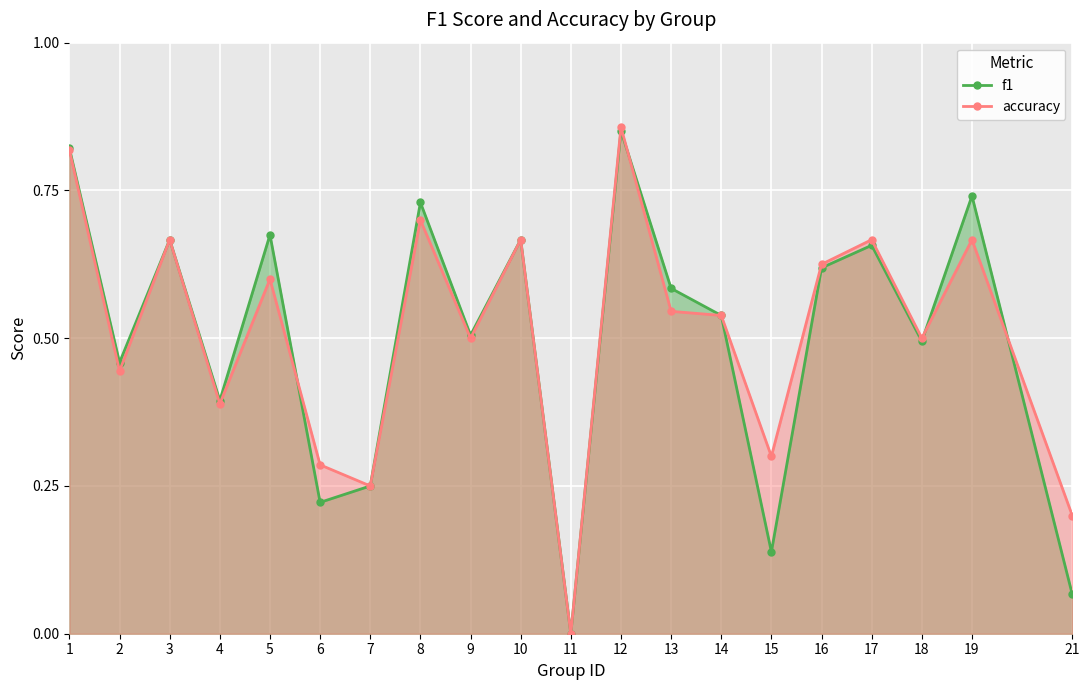

How many lines are shown in the chart?

2